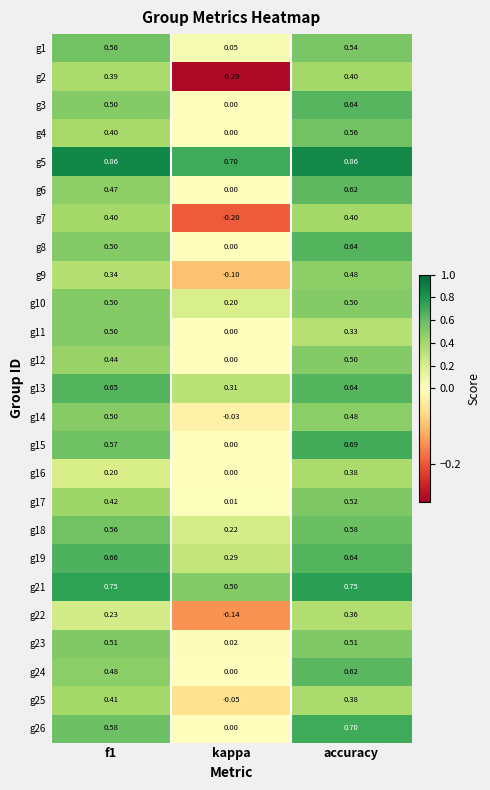

Where is g23 nearest to the value 0?

kappa